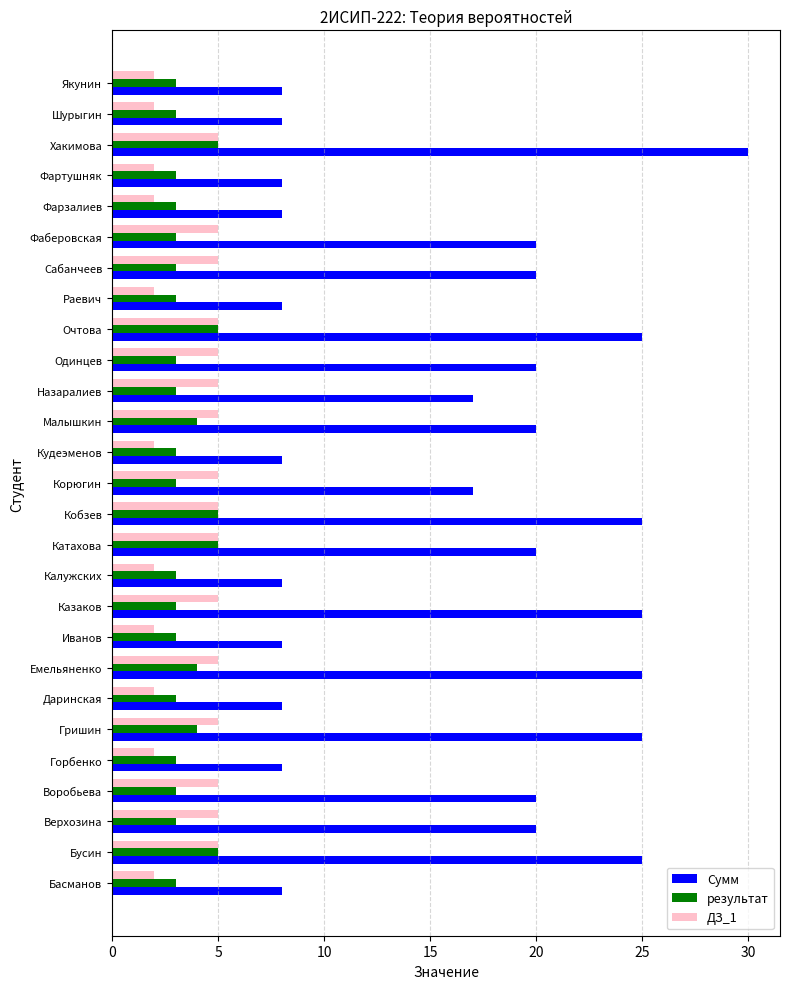

What is the difference between the second highest and second lowest values in the Сумм series?

17